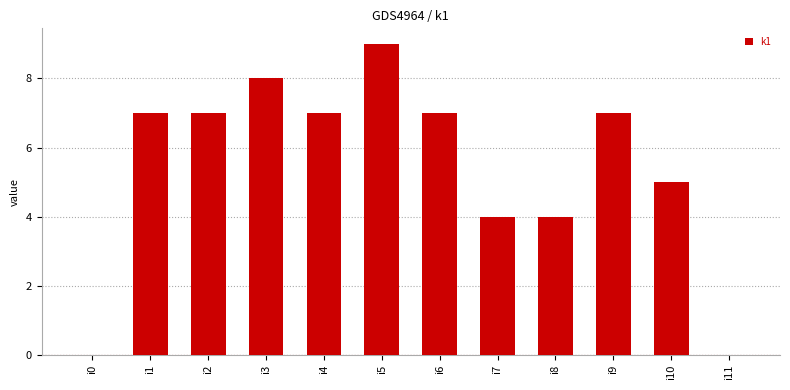

The chart shows a value of 5 at i3. True or false?

False